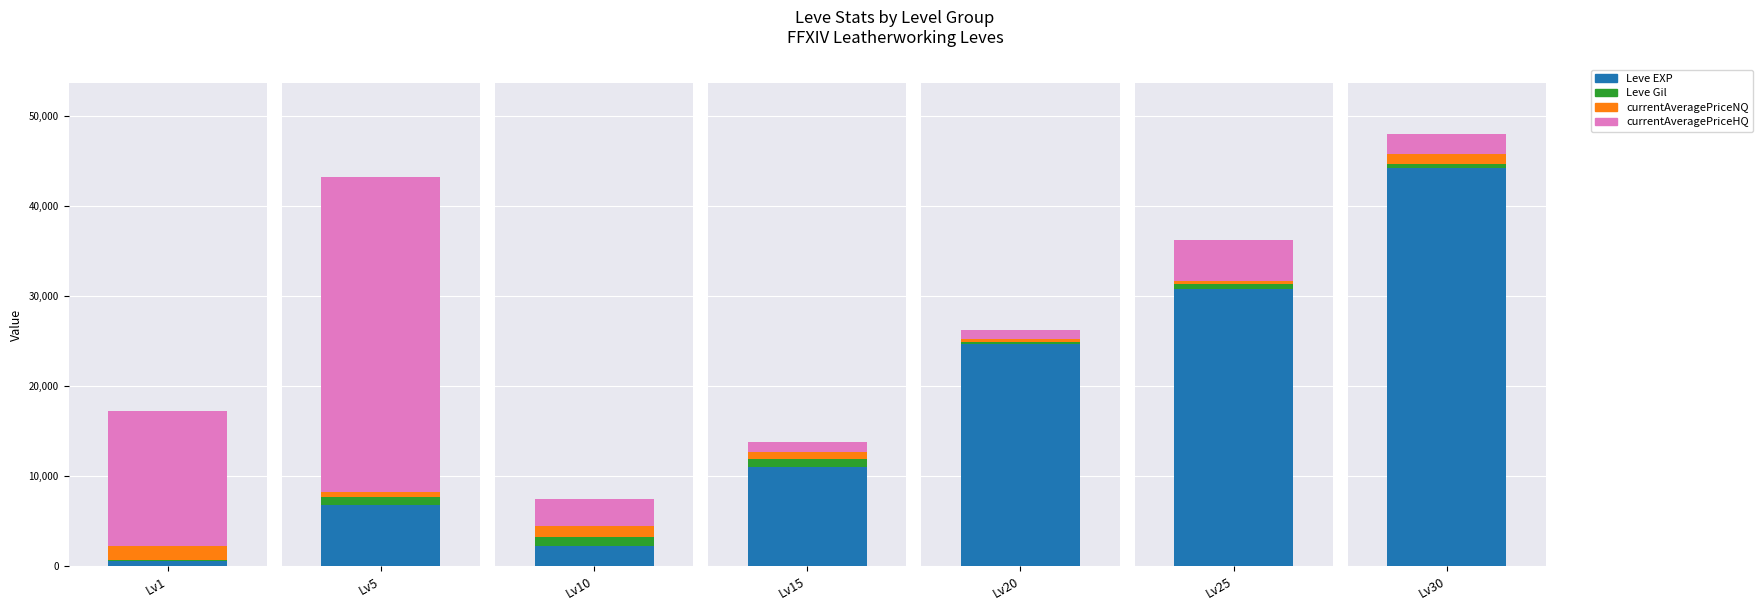

What are all the series names shown in the legend?

Leve EXP, Leve Gil, currentAveragePriceNQ, currentAveragePriceHQ